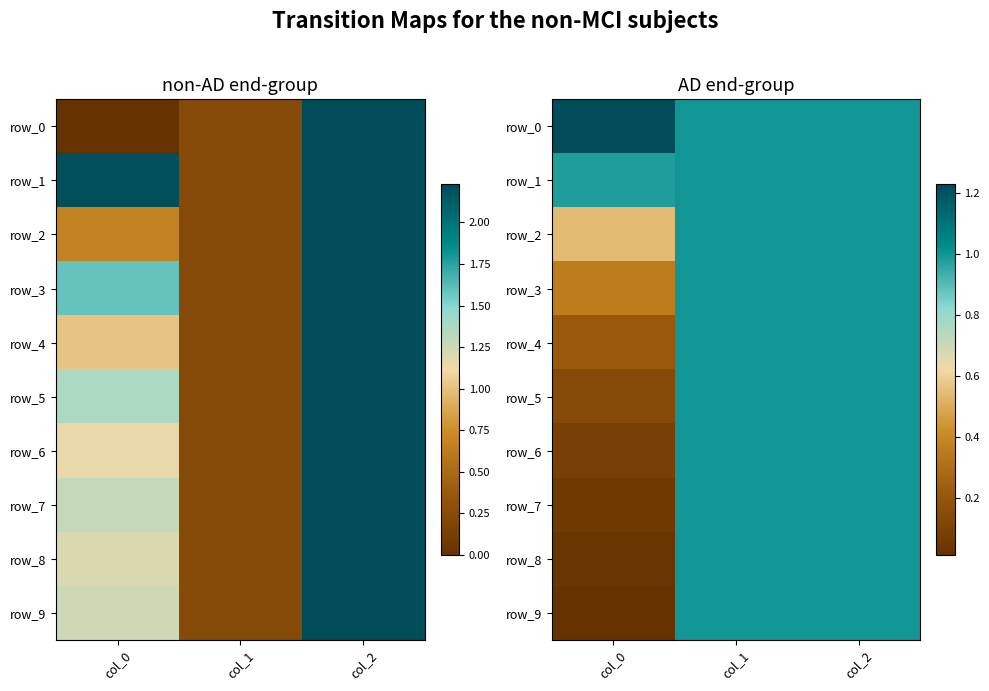

What is the difference between the maximum and minimum values in the row_5 series?

0.9